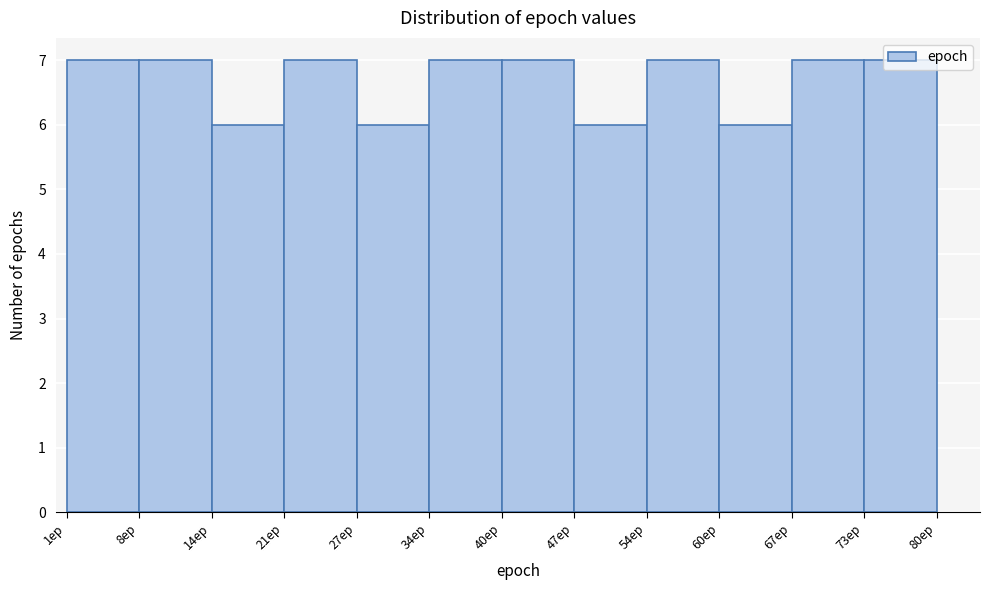

Reading left to right, list every bar in this chart as the range it spans on the x-axis followed by its height. Neither the bar edges nor the heights are printed on the chart, so give them approximately, as read against the axes.

1 to 8: 7
8 to 14: 7
14 to 21: 6
21 to 27: 7
27 to 34: 6
34 to 41: 7
41 to 47: 7
47 to 54: 6
54 to 60: 7
60 to 67: 6
67 to 73: 7
73 to 80: 7